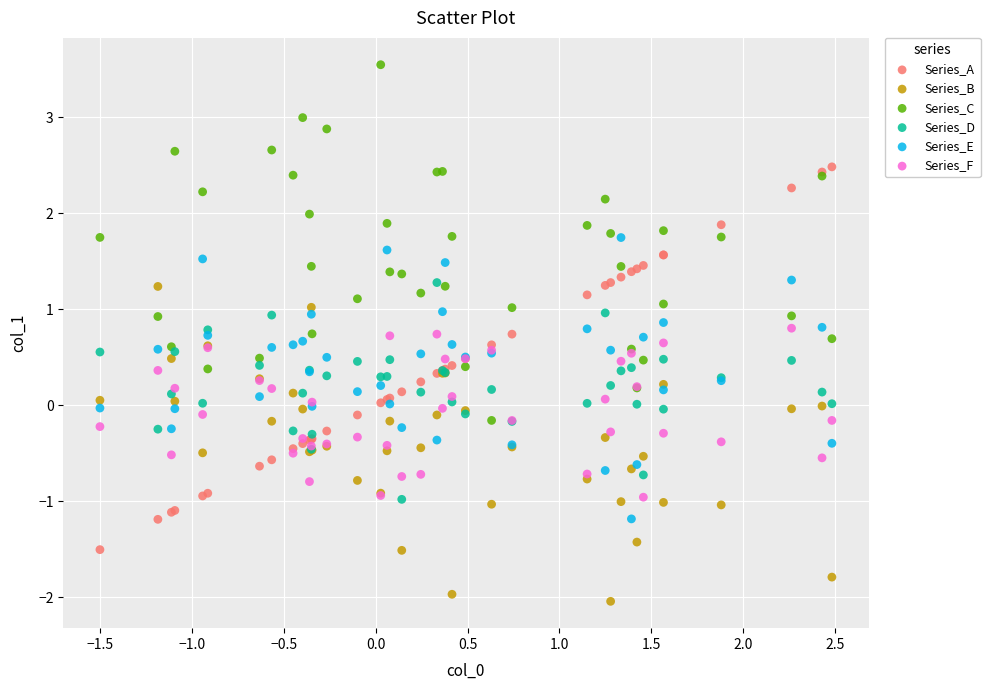

Which series contains the lowest Y value?

Series_B